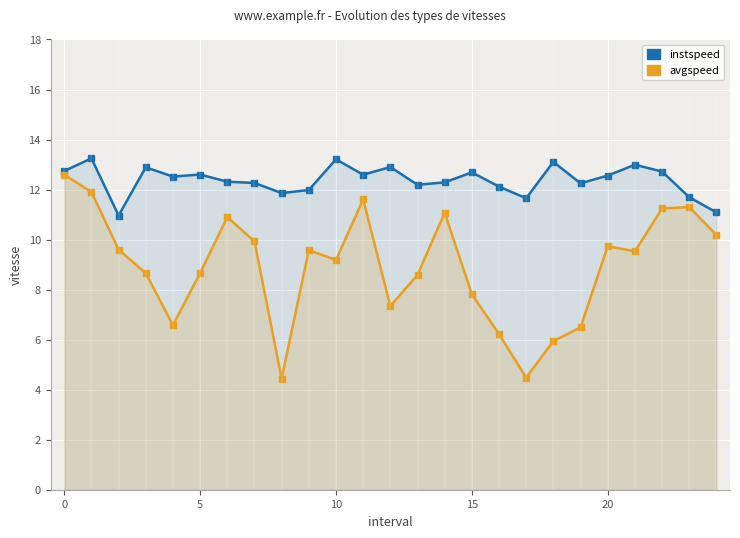

How many categories are shown in the chart?

25